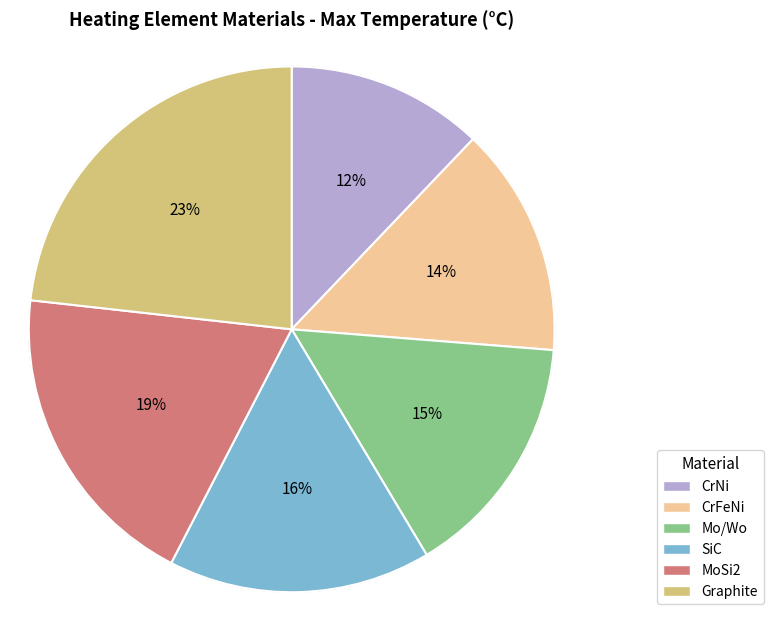

Which category has the smallest portion of the pie?

CrNi